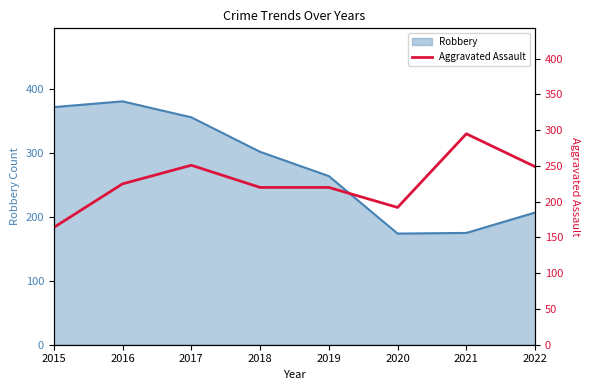

True or false: Robbery has a value of 561 at 2016.

False